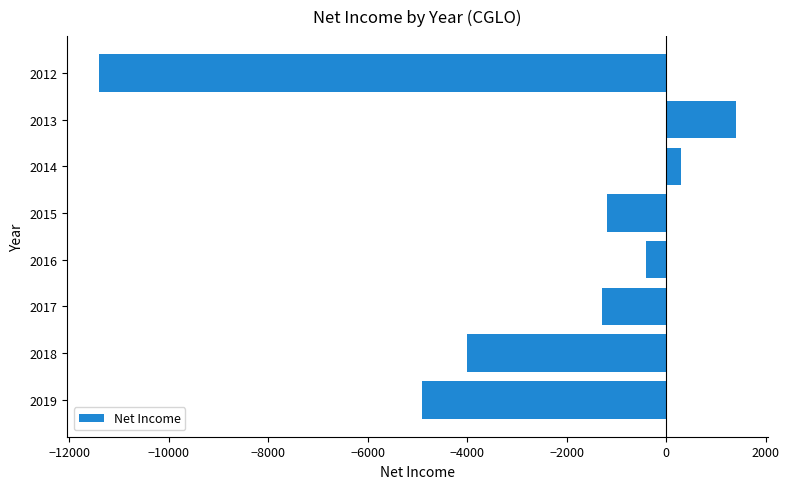

True or false: the data shows -4900 at 2019.

True